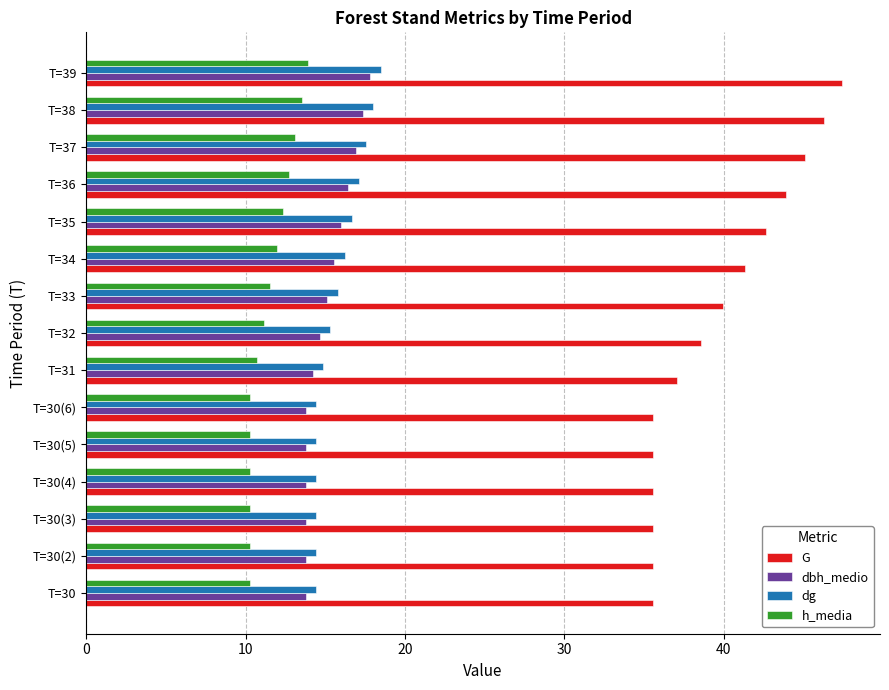

The h_media series shows 10.7 at T=31. True or false?

True